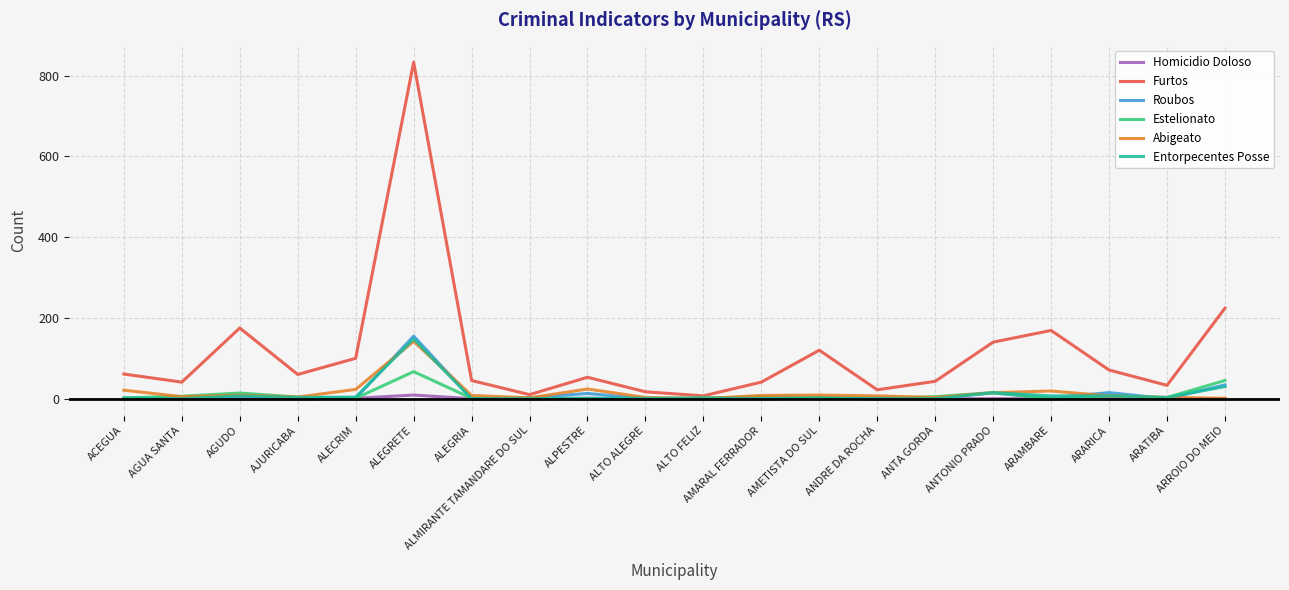

What is the greatest value displayed?

833